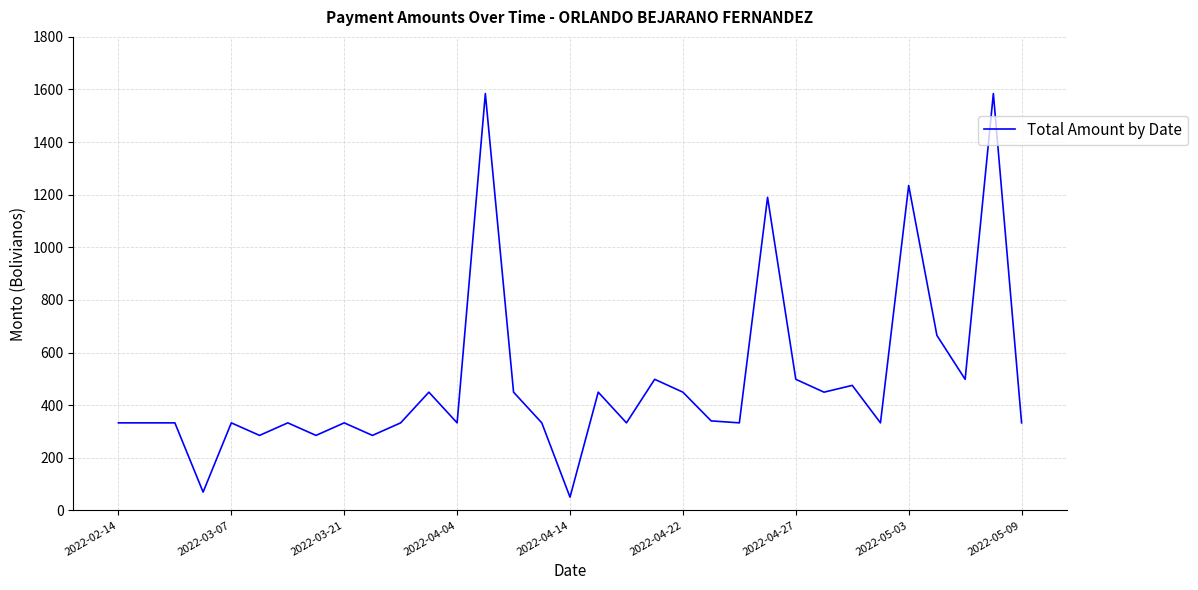

What is the minimum value shown in the chart?

50.0